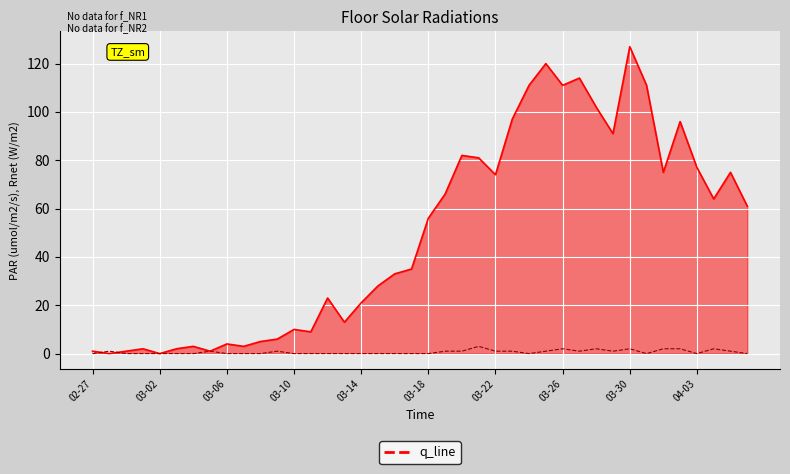

What is the maximum value shown in the chart?

127